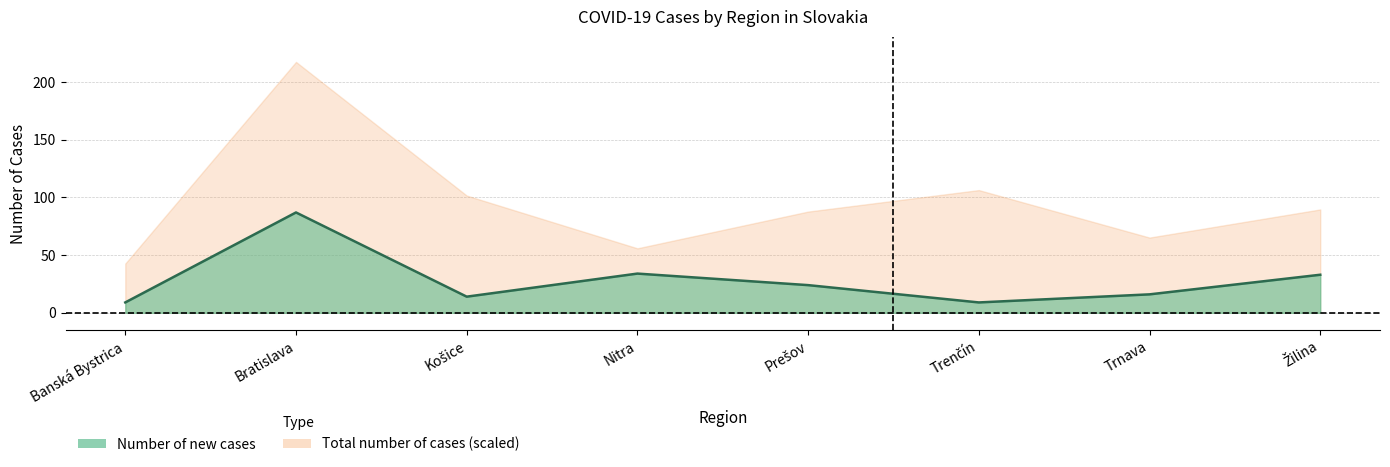

Reading right to left, extract all data points from this chart.

33	16	9	24	34	14	87	9